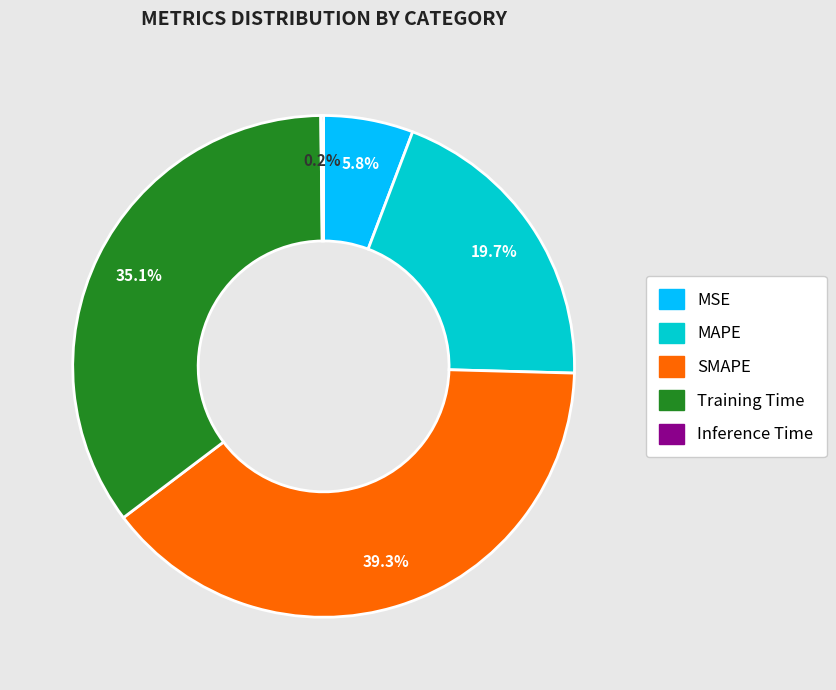

Which has a higher value, MSE or MAPE?

MAPE